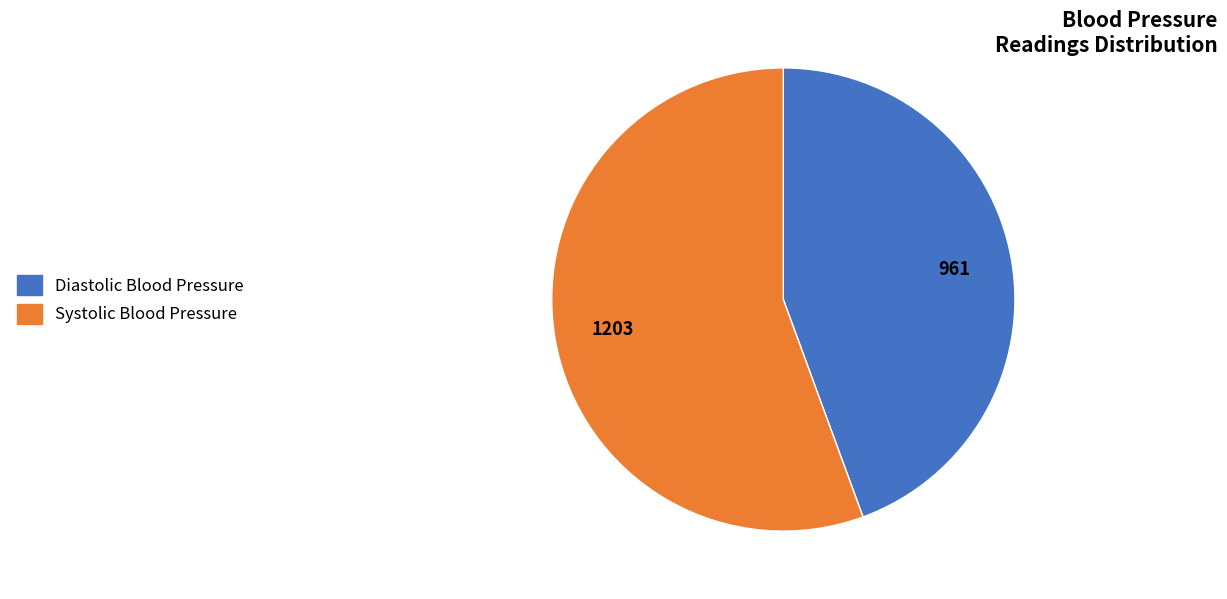

Do Systolic Blood Pressure and Diastolic Blood Pressure together represent more than half of the pie?

Yes